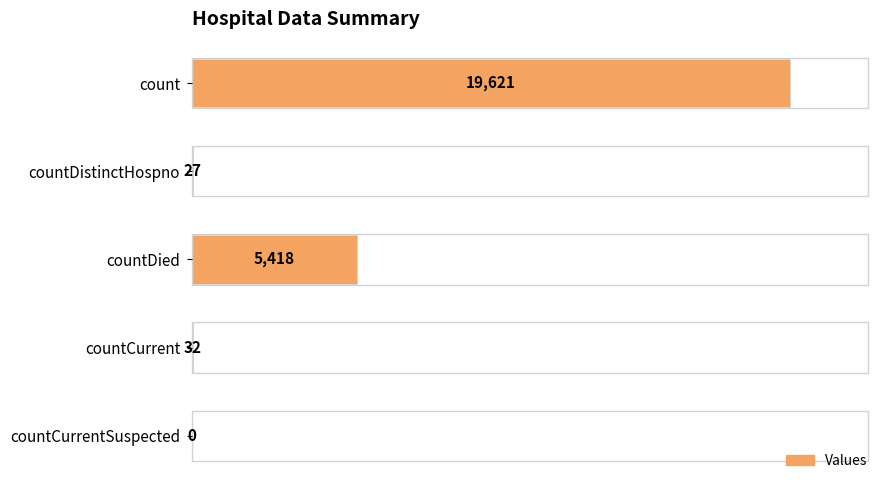

Reading top to bottom, extract all data points from this chart.

count=19621	countDistinctHospno=27	countDied=5418	countCurrent=32	countCurrentSuspected=0